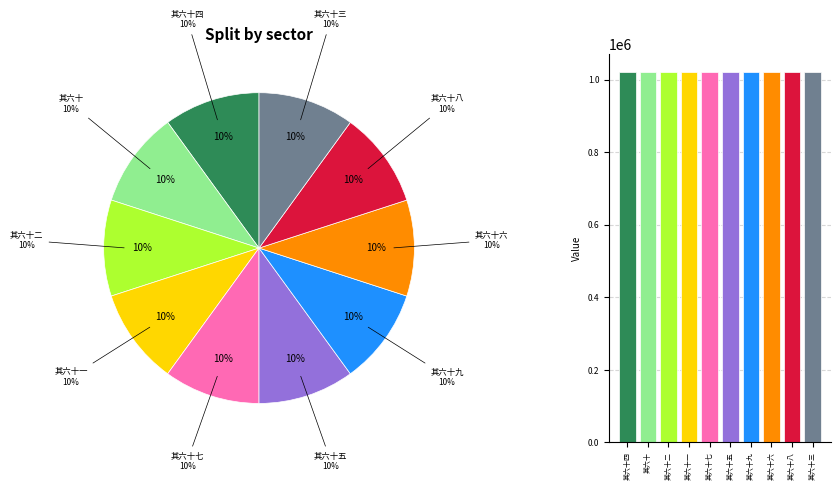

Between 其六十八 and 其六十二, which is larger?

其六十八